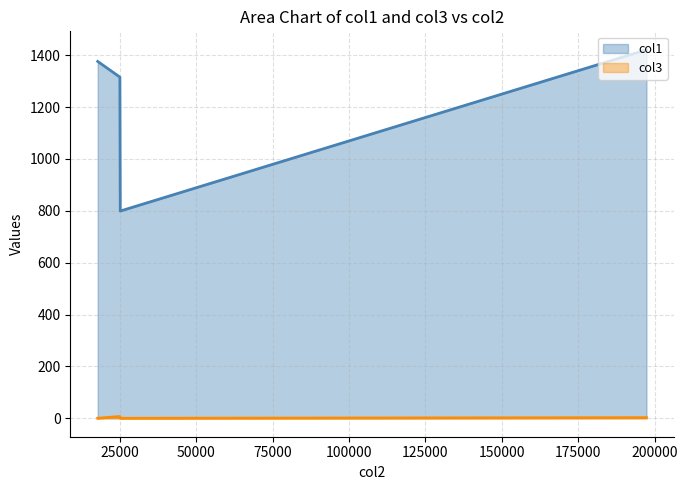

What is the value of the col1 point at the 2nd from the left?

1315.6